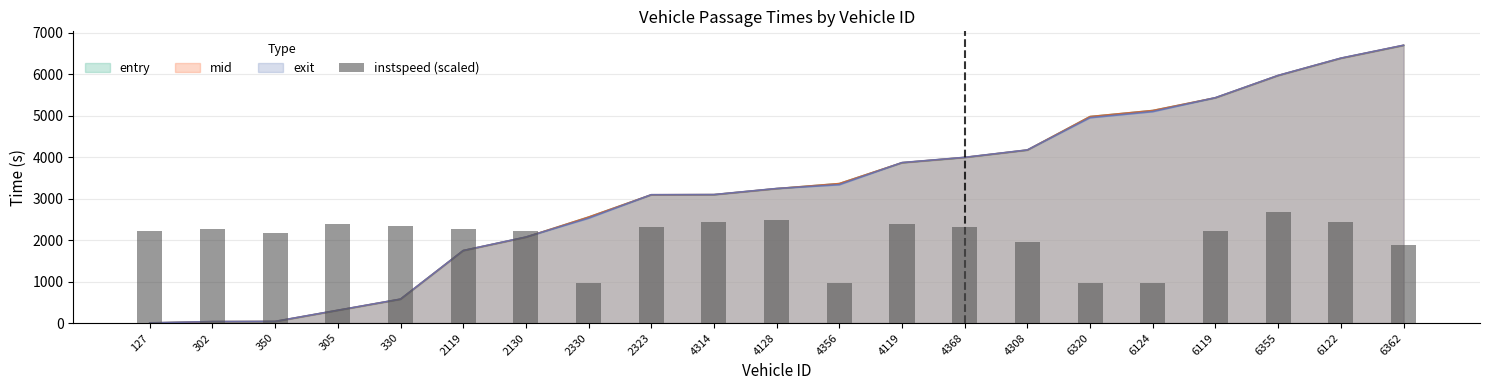

Are the bars horizontal?

No